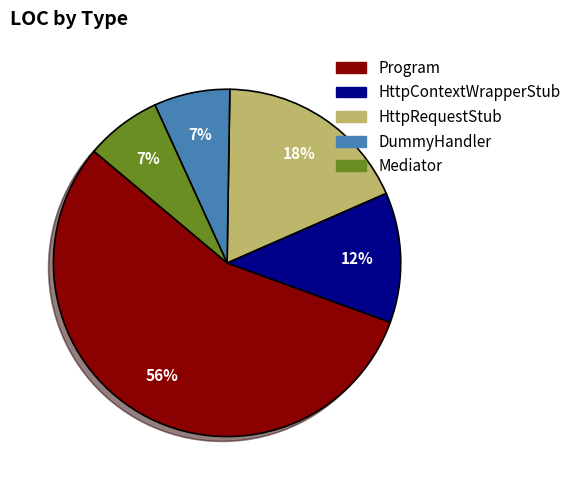

What percentage is the HttpRequestStub slice, to the nearest percent?

18%